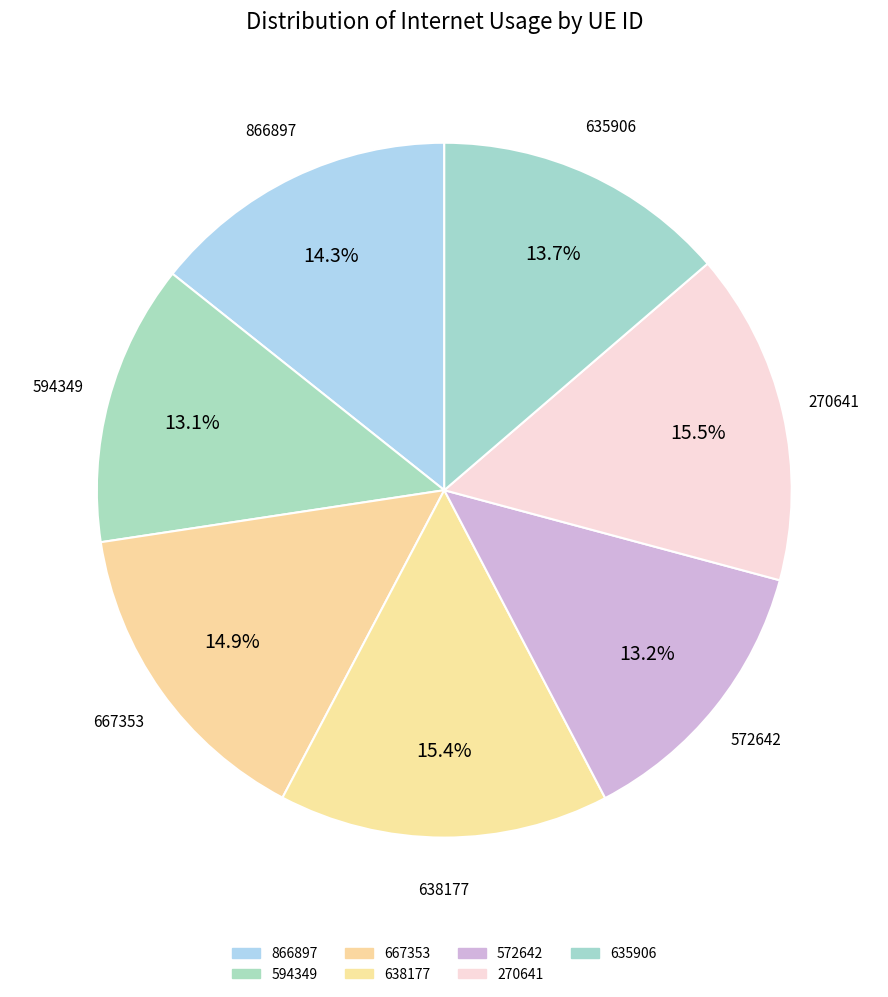

Combined, what portion of the pie is 572642 and 638177?

28.5%